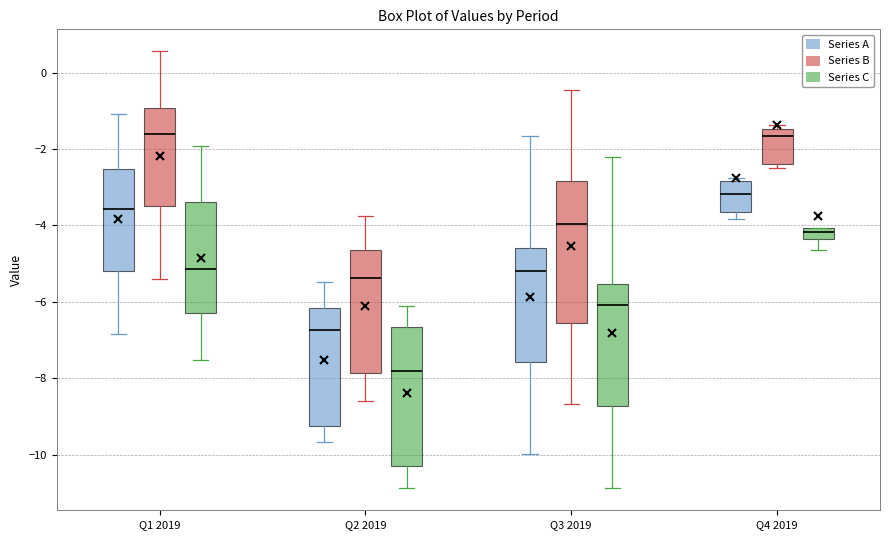

Where is the upper edge of the box for Q4 2019 (Series B) on the y-axis? The values are not printed on the chart, so give them approximately, as read against the axis.

-1.4